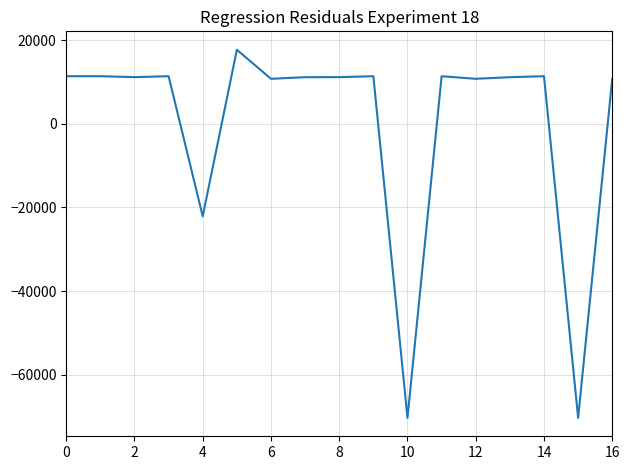

What is the difference between the maximum and minimum values?

87957.0